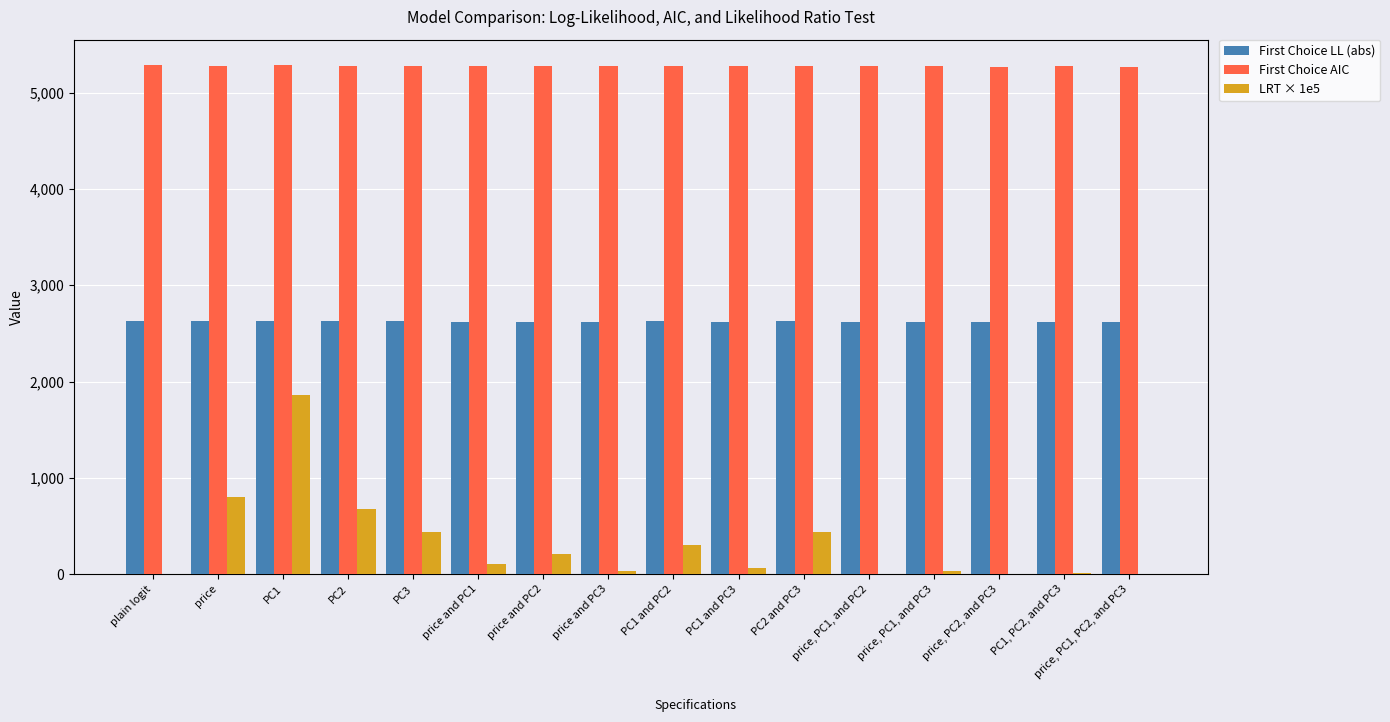

Is it true that First Choice LL (abs) equals 2623.9 at PC3?

True